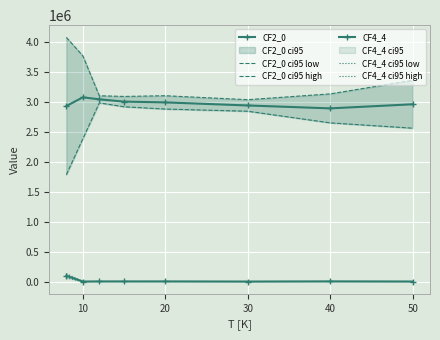

How many data points in CF2_0 are less than 2989270?

4